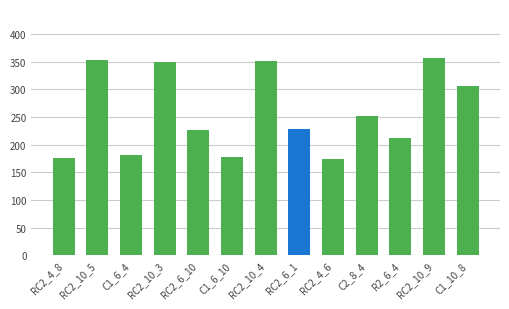

What is the greatest value displayed?

356